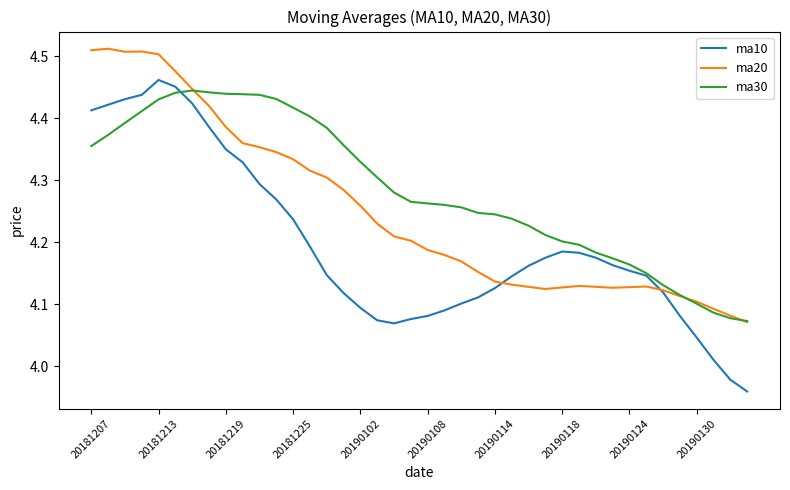

List the series in order of their overall mean, highest first.

ma30, ma20, ma10